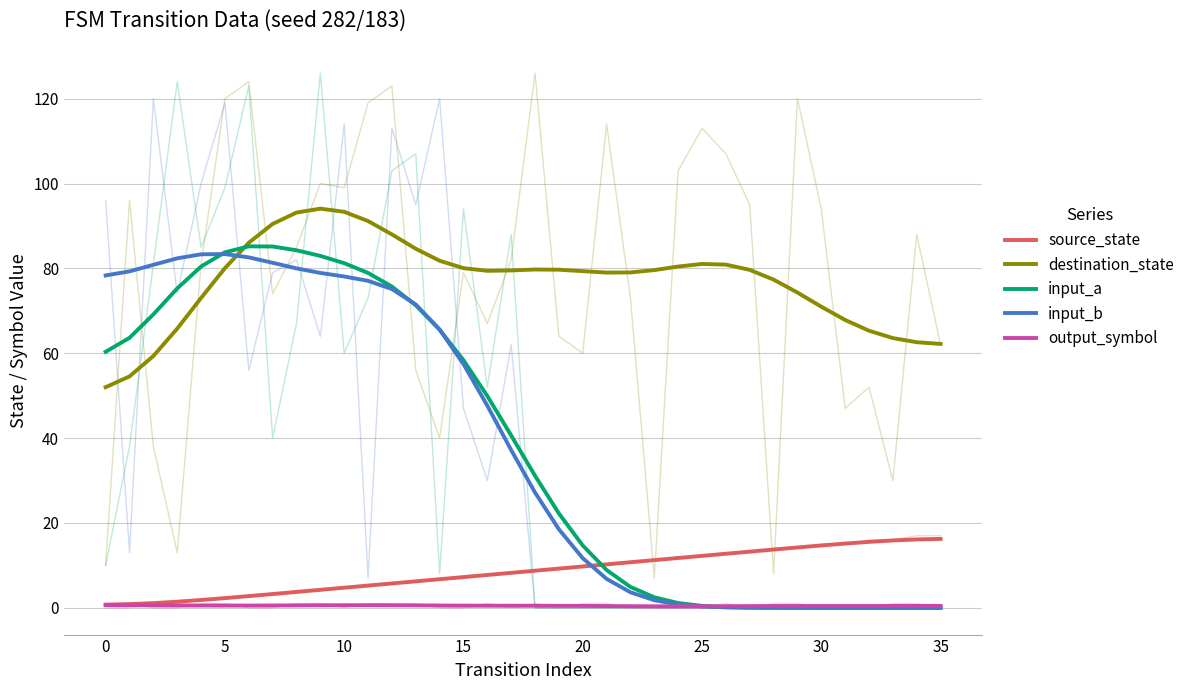

How many times do input_b and source_state cross each other?

1